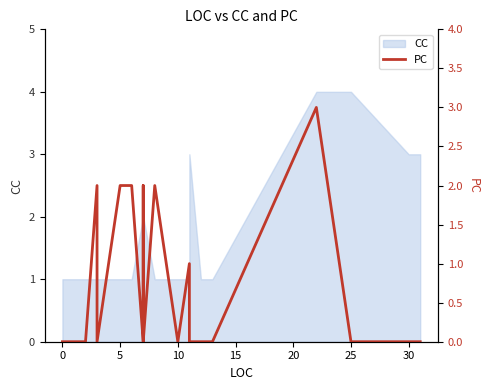

What is the sum of all values?

15